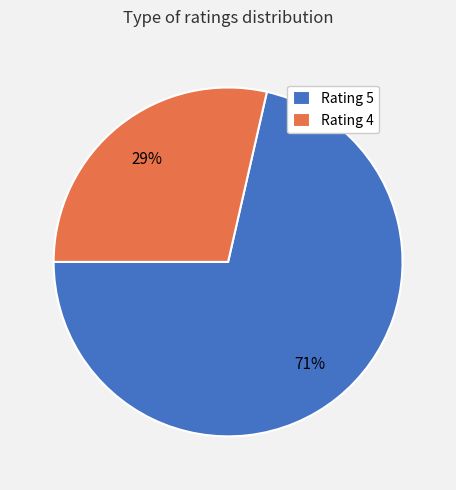

Do Rating 5 and Rating 4 together represent more than half of the pie?

Yes